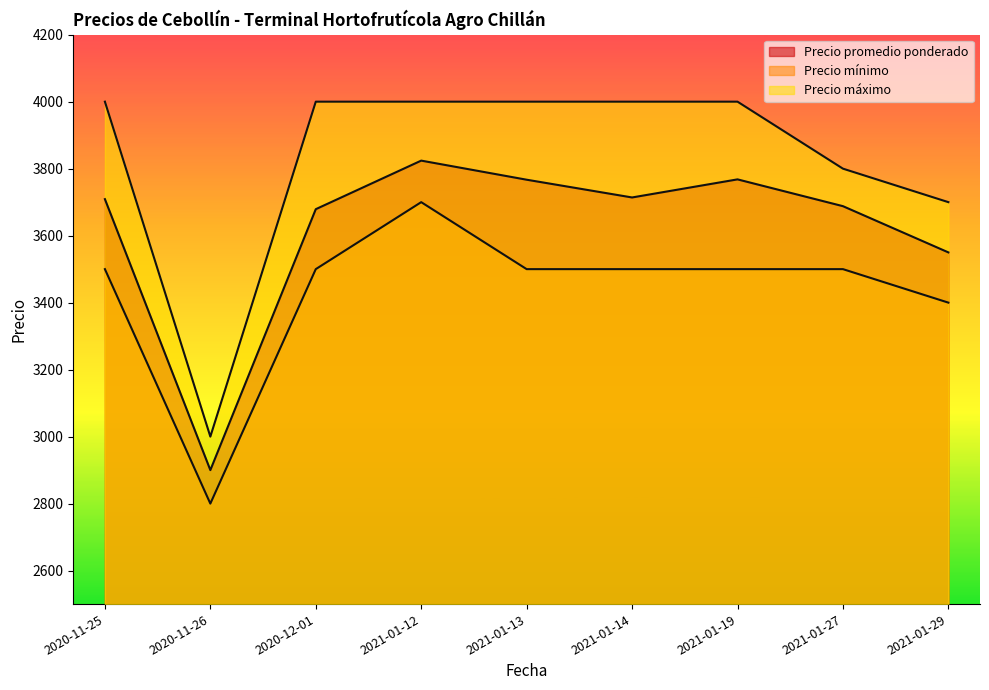

At which category does Precio mínimo reach its first local valley?

2020-11-26